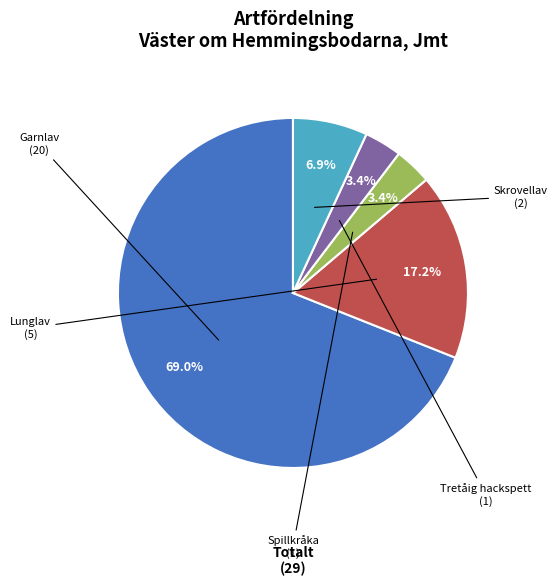

Count the number of slices in the pie.

5